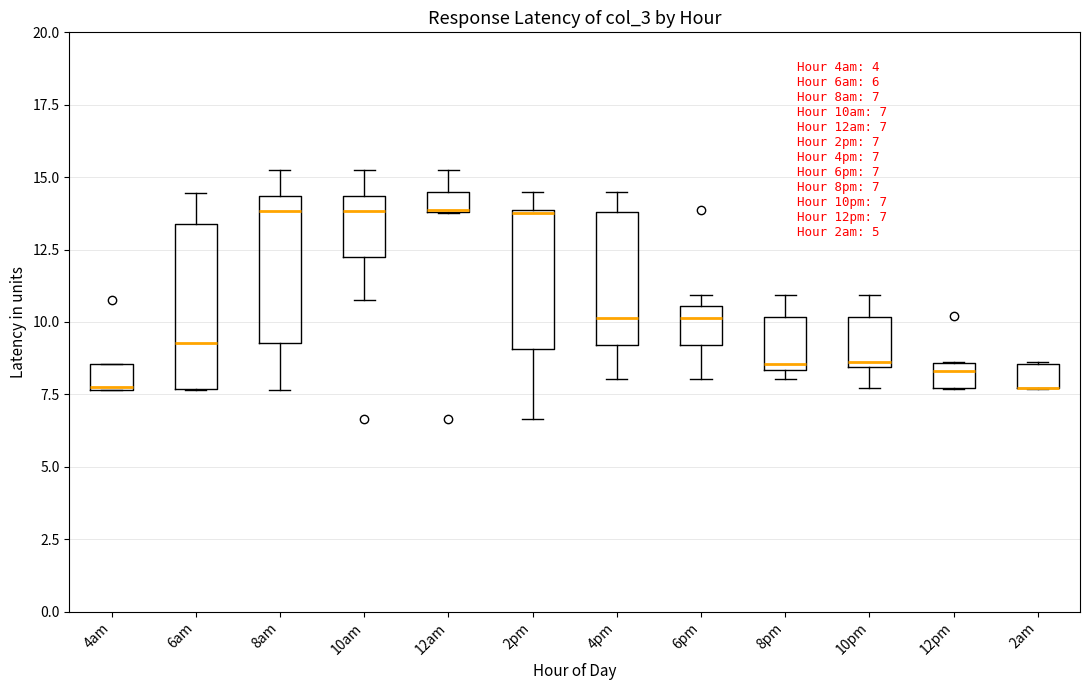

Comparing the boxes themselves (not the whiskers), which one is the tallest?

6am